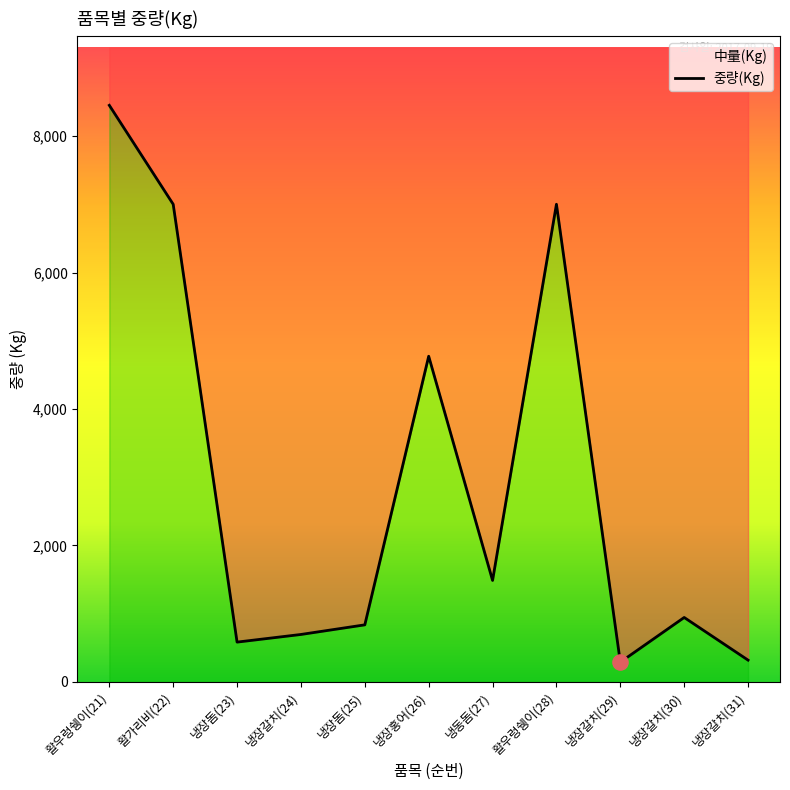

Approximately how many times larger is the value at 냉장갈치(30) compared to 냉장갈치(24)?

1.4